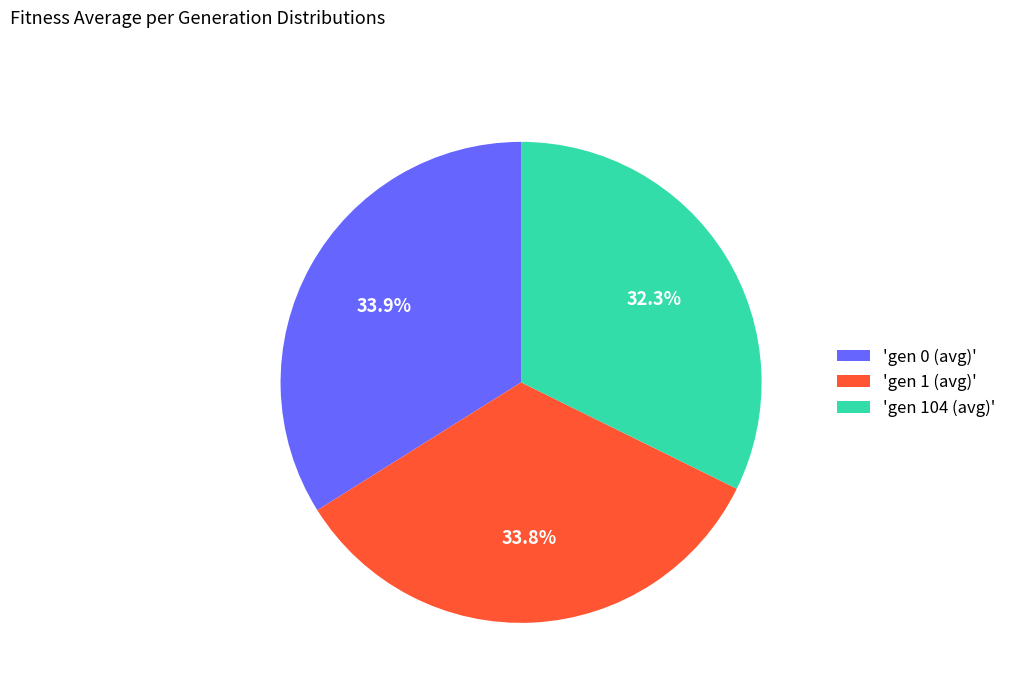

Is there a majority slice in this chart?

No